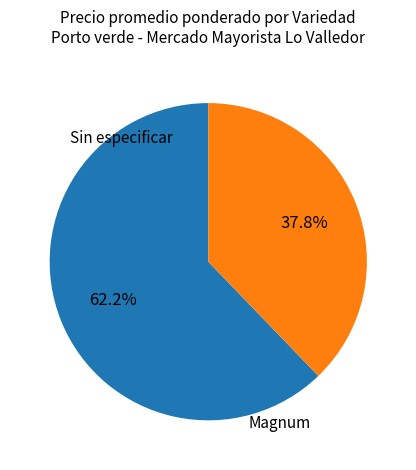

Does any single category account for the majority?

Yes